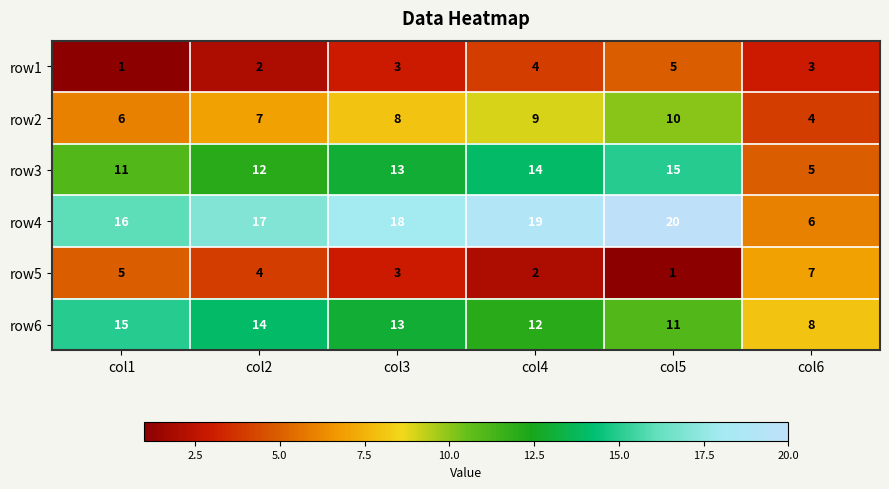

What is the difference between the maximum and minimum values in the row5 series?

6